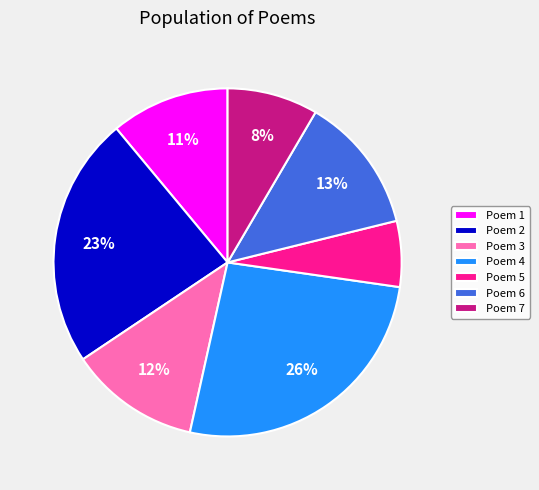

Approximately how many times larger is the value at Poem 2 compared to Poem 6?

1.8